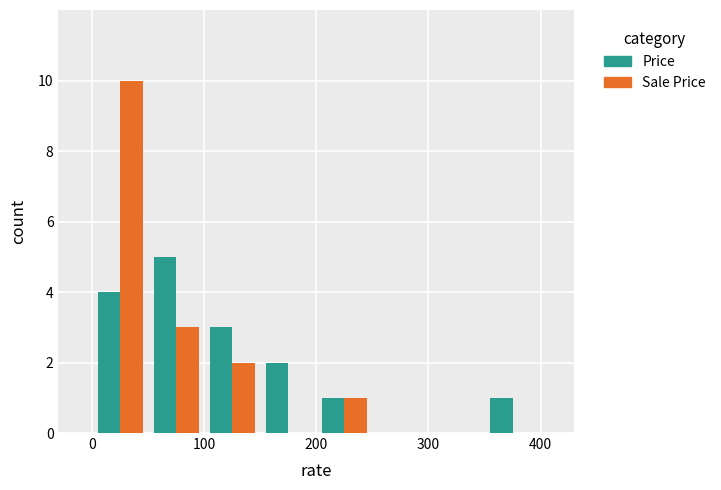

What is the average value of the Sale Price series?

2